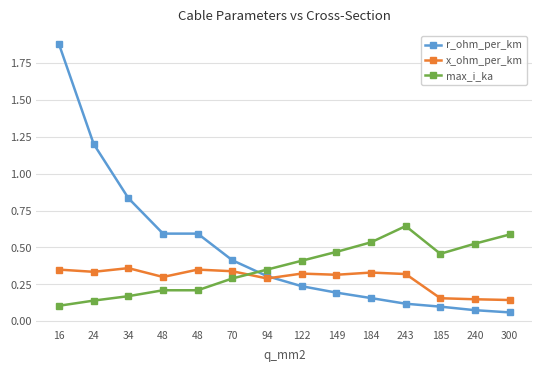

The r_ohm_per_km series shows 1.9 at 16. True or false?

True